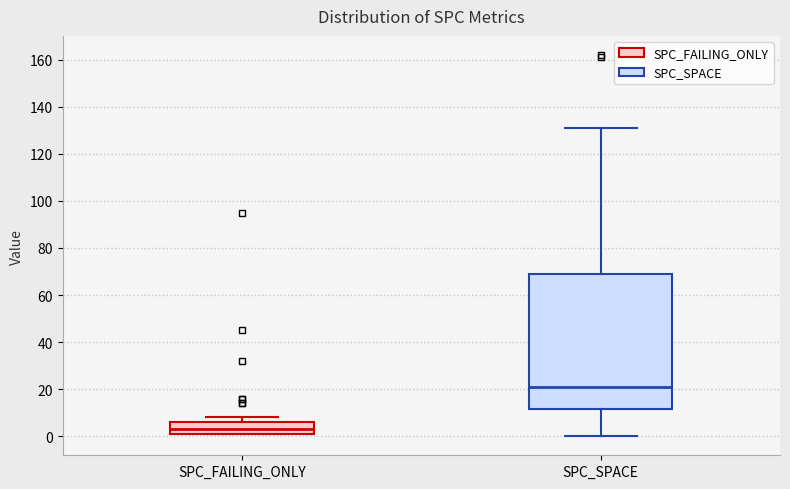

Reading left to right, read every box against the y-axis: the position of its median line, the range the box covers, and the ends of its whiskers. The values are not printed on the chart, so give them approximately, as read against the axis.

SPC_FAILING_ONLY: median 4, box 2 to 6, whiskers 2 to 8
SPC_SPACE: median 22, box 12 to 68, whiskers 0 to 132